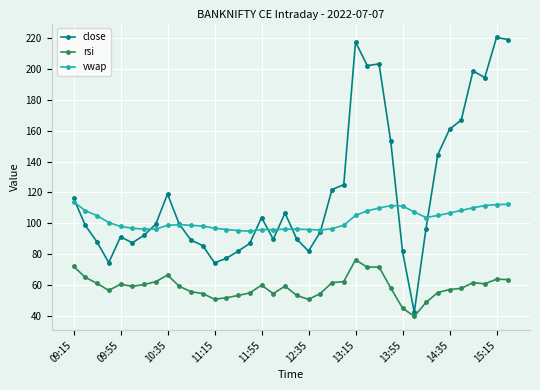

True or false: close has more than 2 points higher than both neighbors.

True